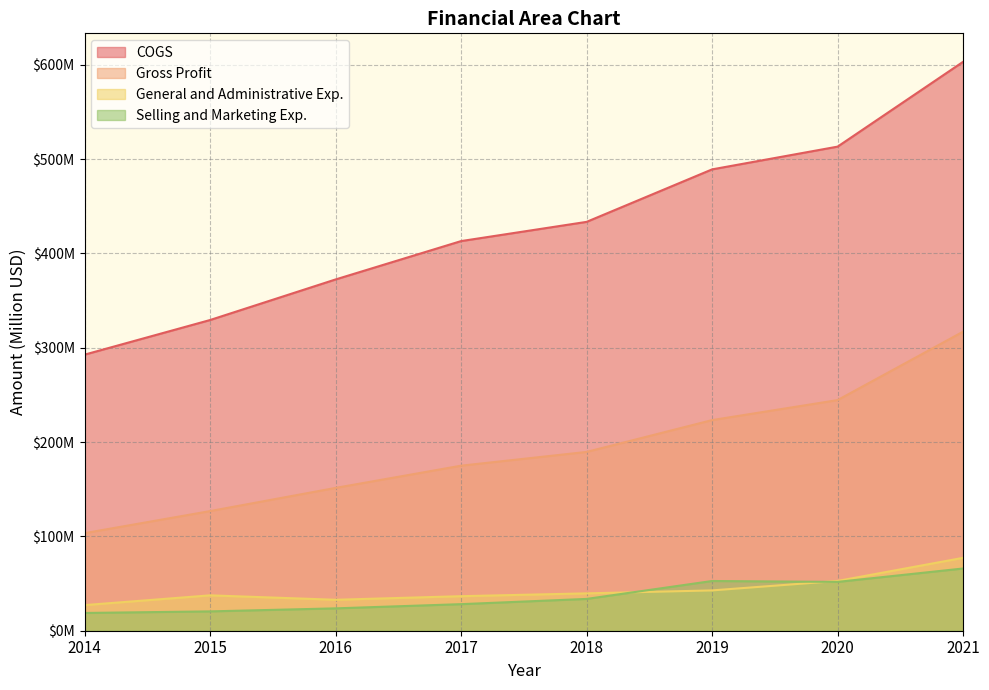

The value of Selling and Marketing Exp. at 2016 is 40.3. True or false?

False